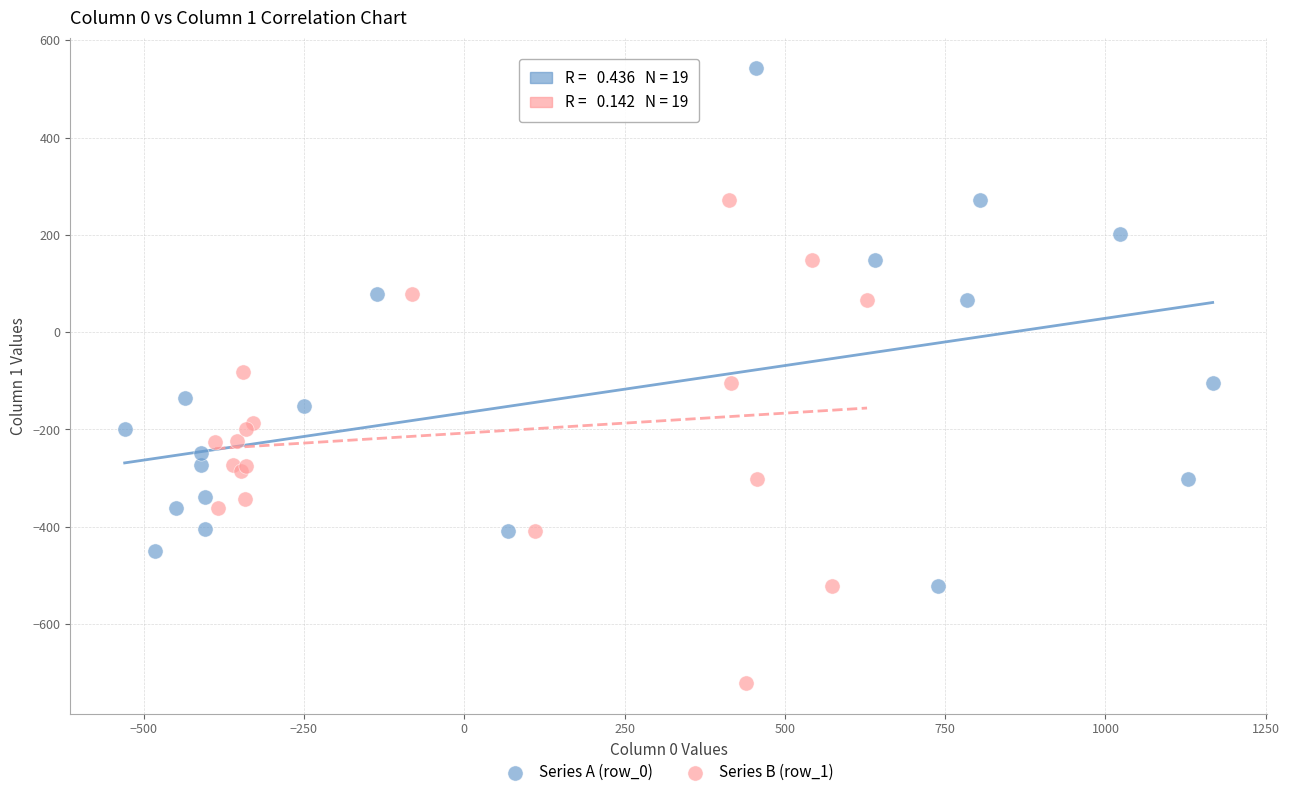

Which series contains the highest Y value?

Series A (row_0)